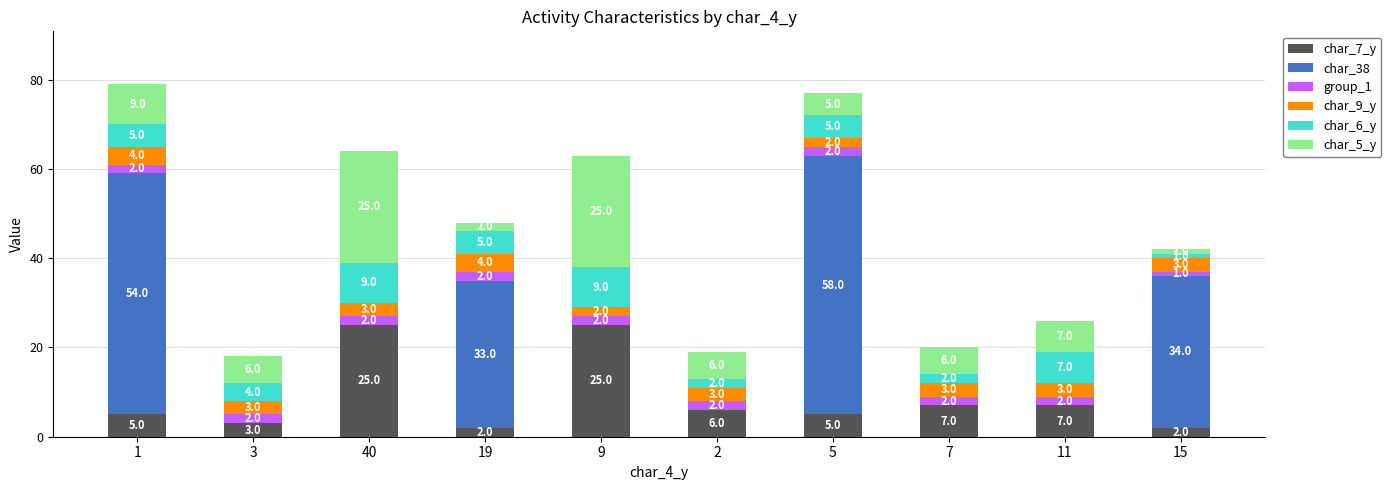

What is the sum of the char_7_y values at 40 and 15?

27